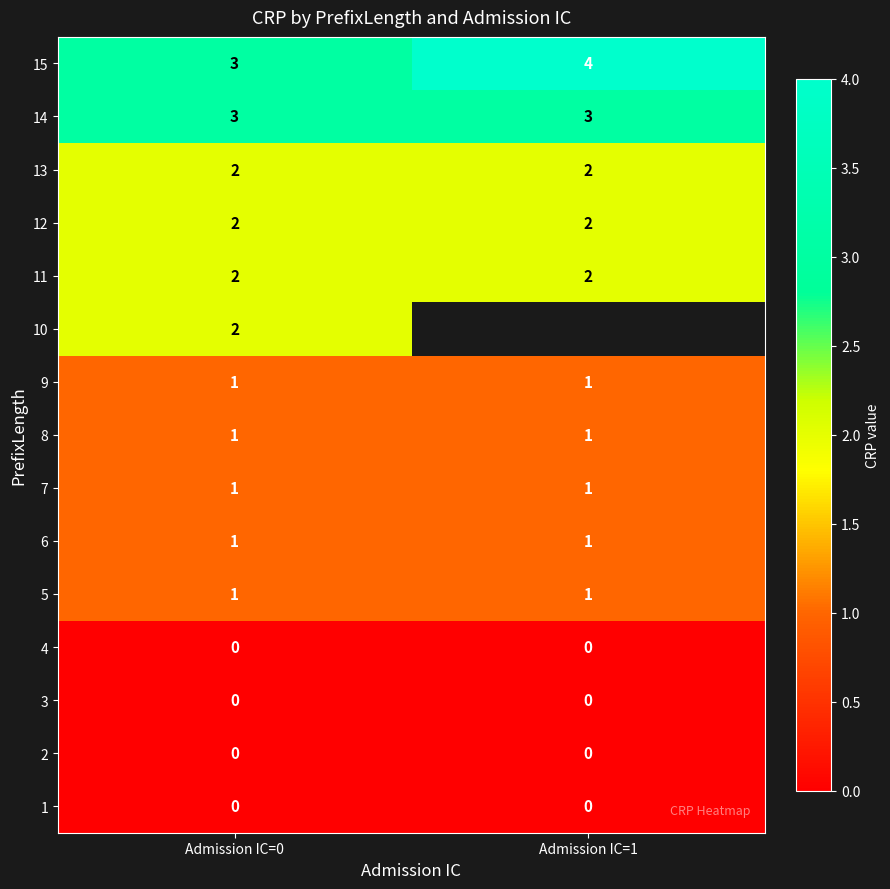

What is the sum of the 11 values at Admission IC=0 and Admission IC=1?

4